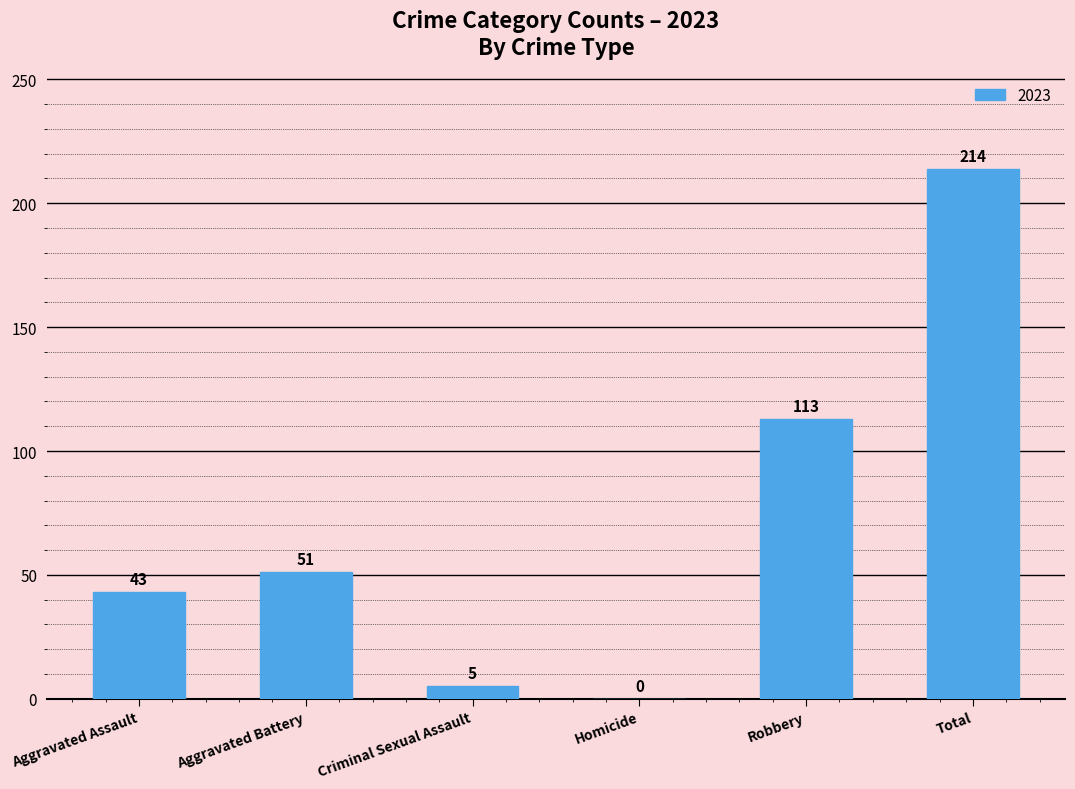

Are the bars horizontal?

No